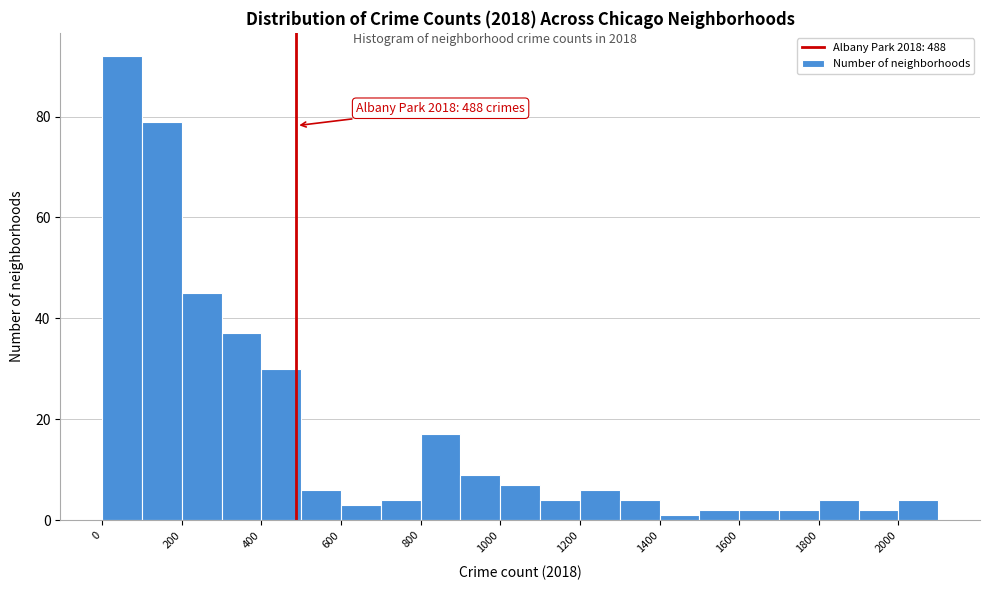

Over which range of the x-axis is the bar tallest?

0 to 100